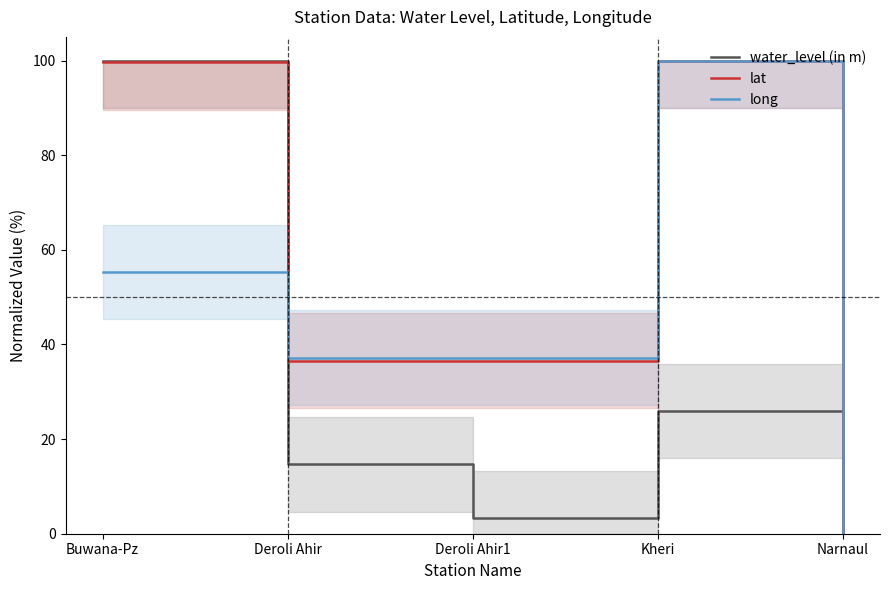

Between Buwana-Pz and Deroli Ahir1, which is larger?

Buwana-Pz